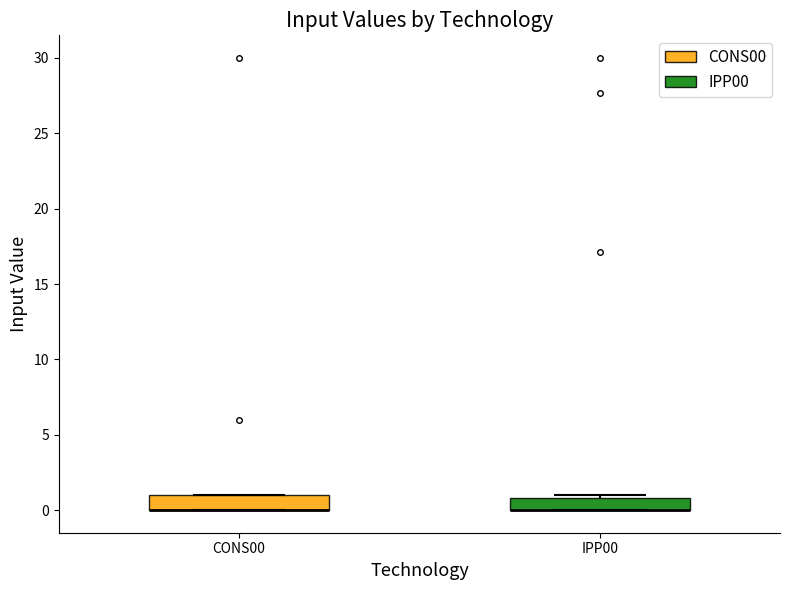

Reading left to right, read every box against the y-axis: the position of its median line, the range the box covers, and the ends of its whiskers. The values are not printed on the chart, so give them approximately, as read against the axis.

CONS00: median 0 (drawn on the box's lower edge), box 0 to 1, whiskers 0 to 1
IPP00: median 0 (drawn on the box's lower edge), box 0 to 1, whiskers 0 to 1 (just above the box's upper edge)